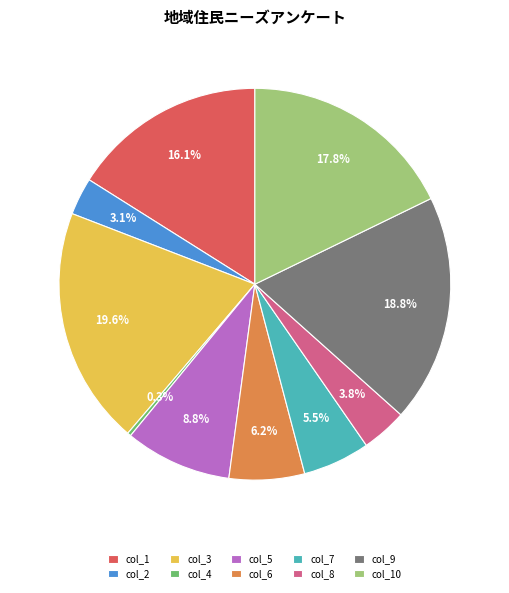

Is there any slice that represents more than half of the pie?

No